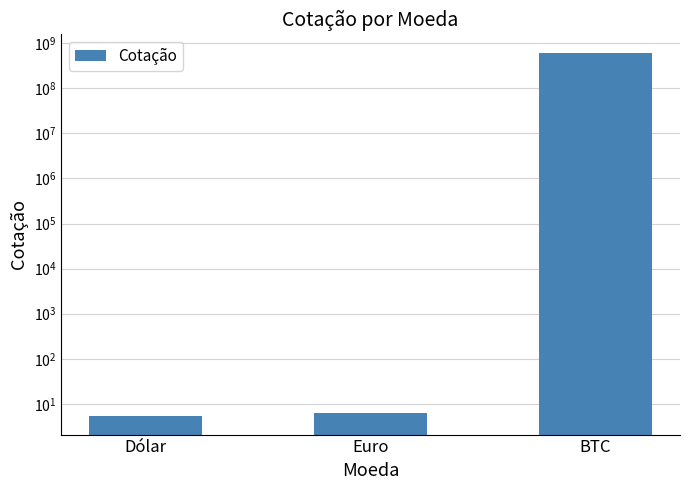

List the labels in order of value, smallest first.

Dólar, Euro, BTC